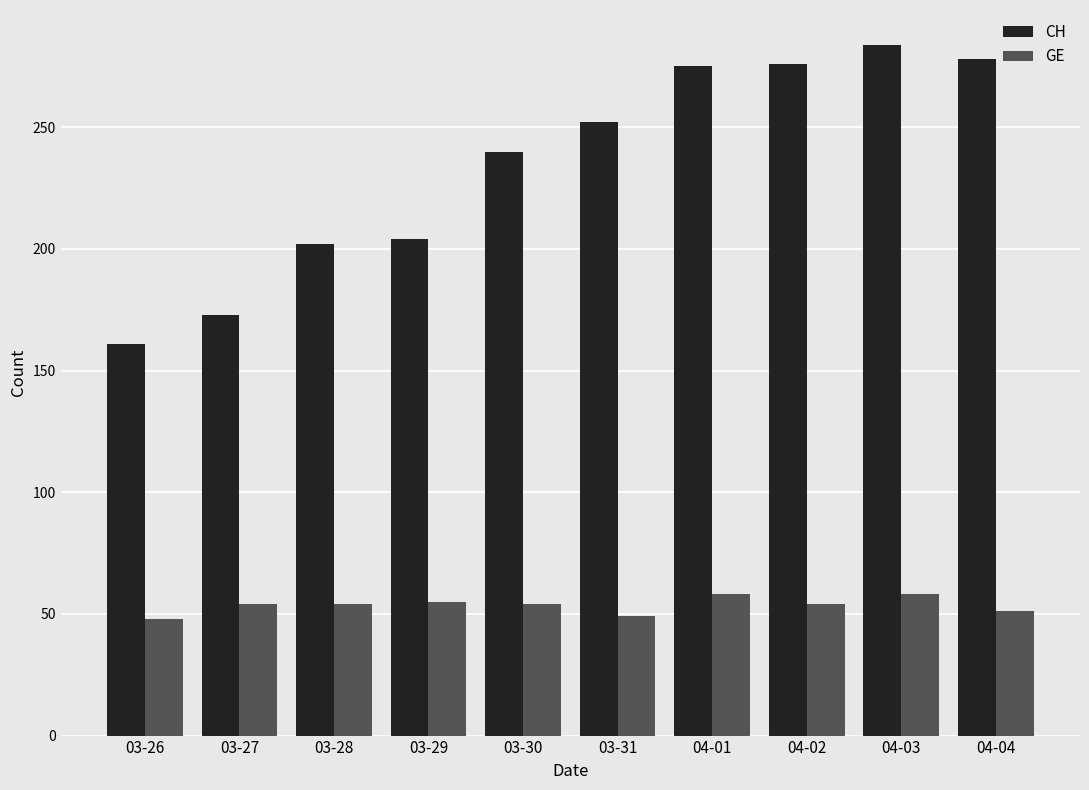

What is the spread (max minus min) of values at 04-01?

217